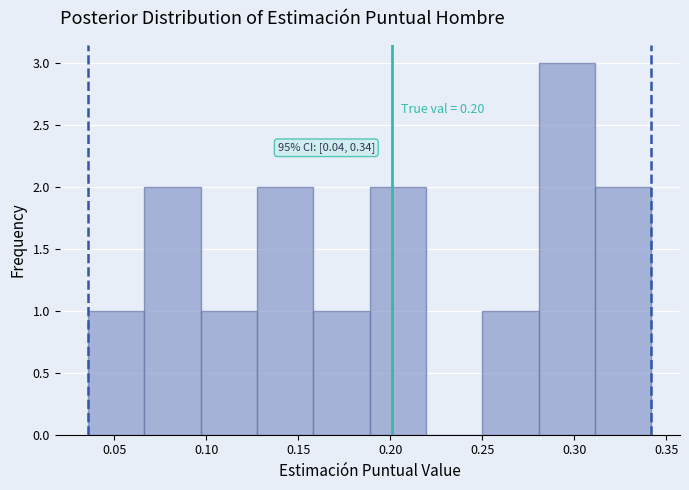

Which range on the x-axis has the tallest bar?

0.280 to 0.310